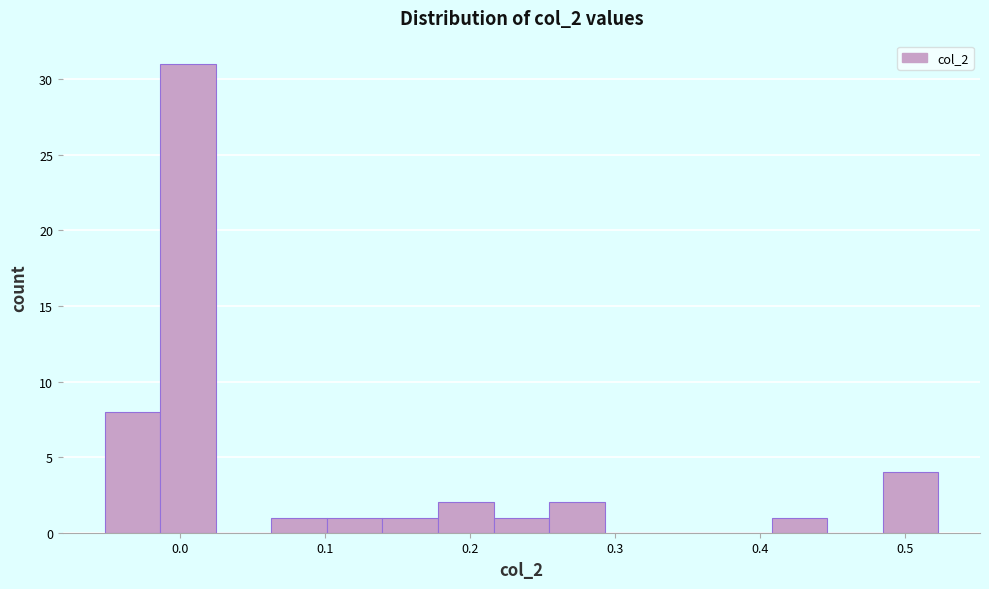

Around what value on the x-axis is the tallest bar? Give the approximate position of its centre, as read against the axis.

0.01